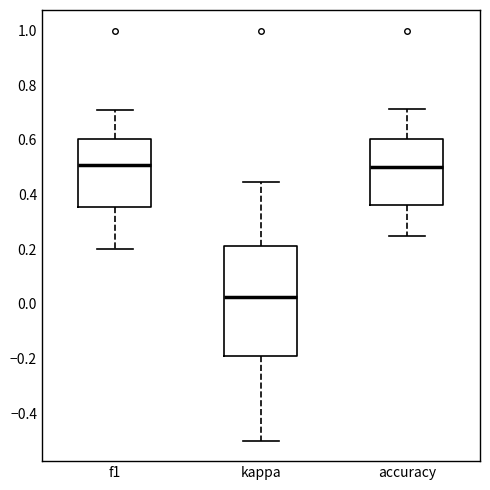

Reading left to right, read every box against the y-axis: the position of its median line, the range the box covers, and the ends of its whiskers. The values are not printed on the chart, so give them approximately, as read against the axis.

f1: median 0.50, box 0.36 to 0.60, whiskers 0.20 to 0.70
kappa: median 0.02, box -0.20 to 0.22, whiskers -0.50 to 0.44
accuracy: median 0.50, box 0.36 to 0.60, whiskers 0.26 to 0.72